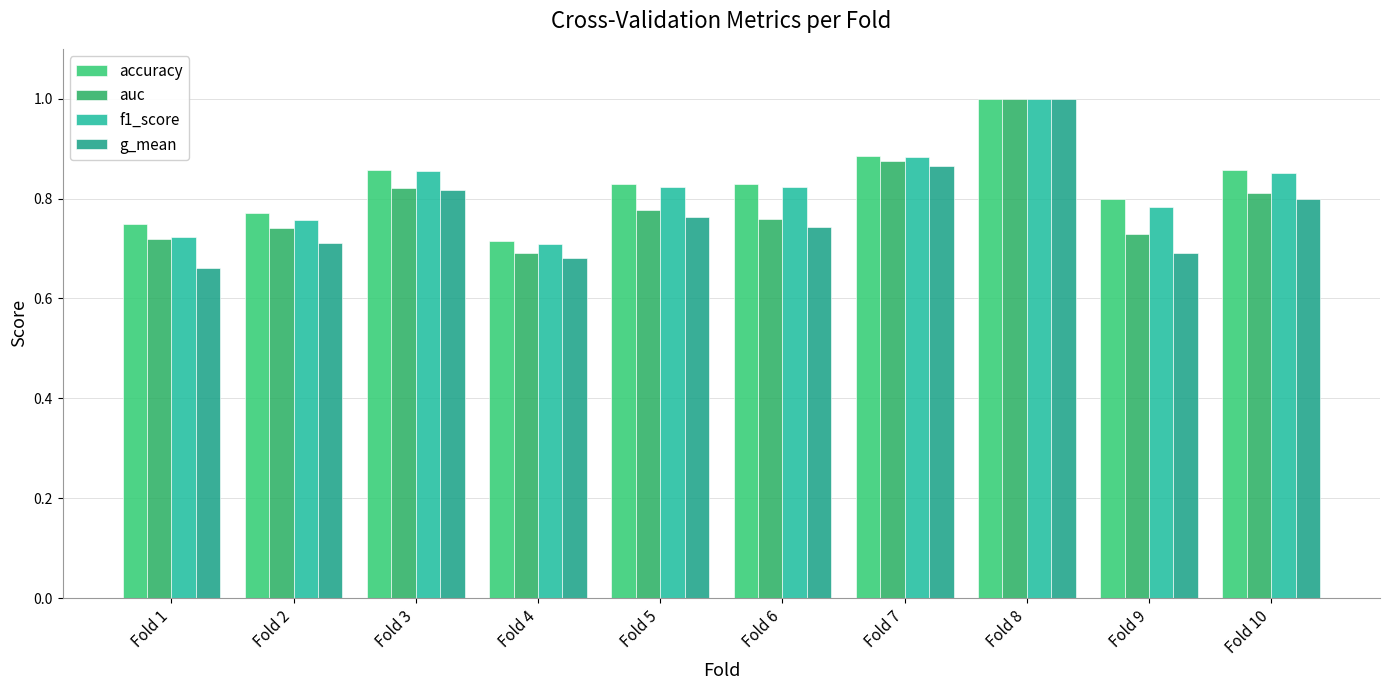

The f1_score series shows 1.0 at Fold 4. True or false?

False